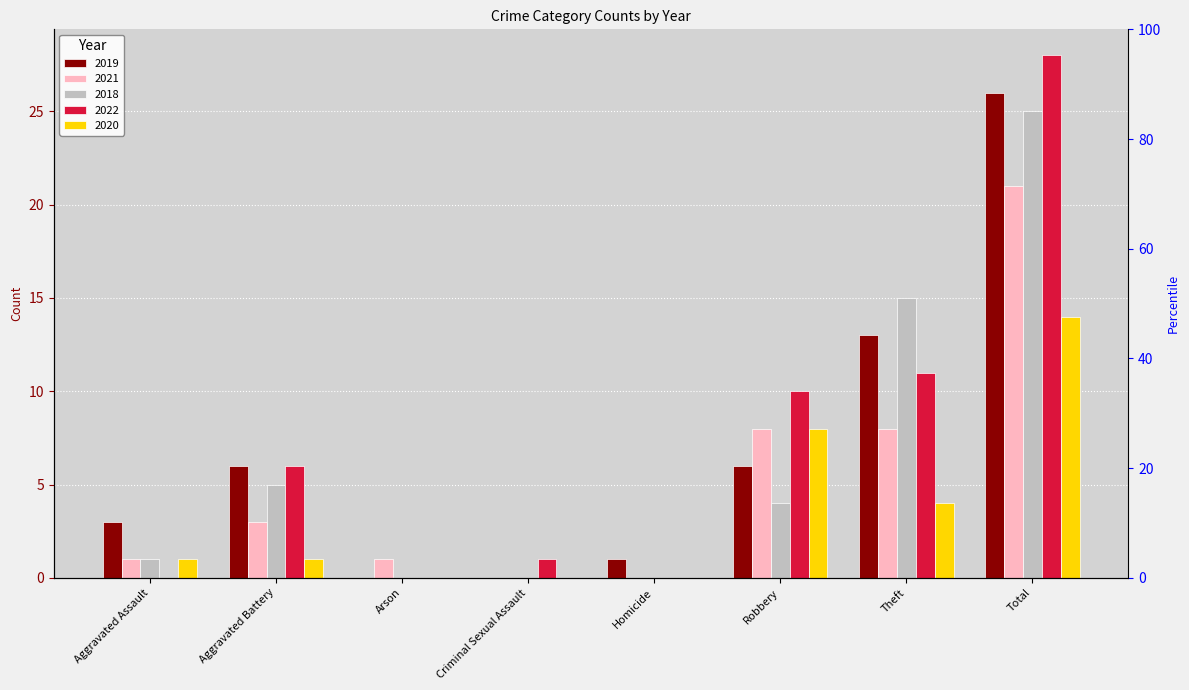

How many bars are there in each group?

5